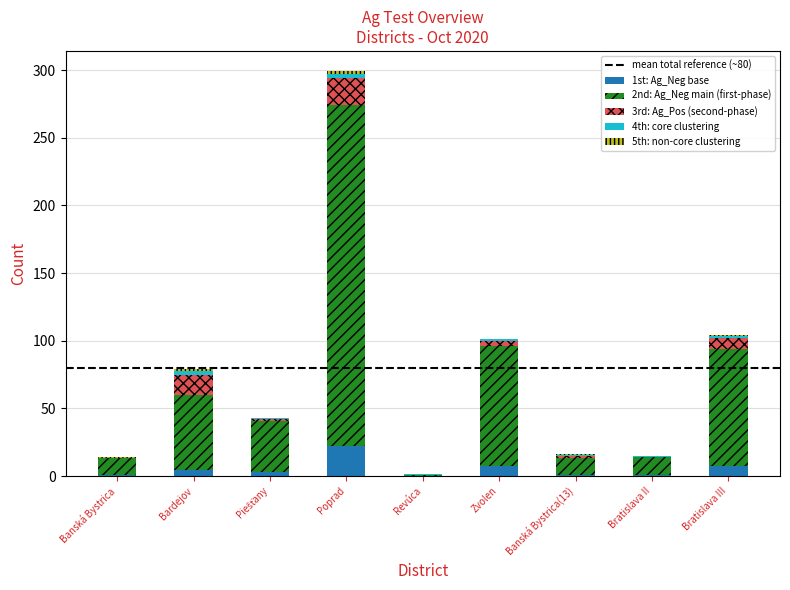

At which category is the sum across all series the highest?

Poprad